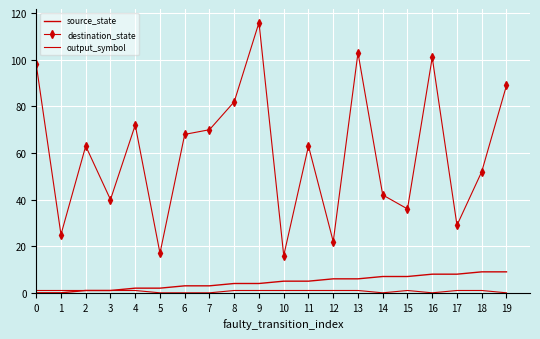

Between 15 and 18, which is larger?

18